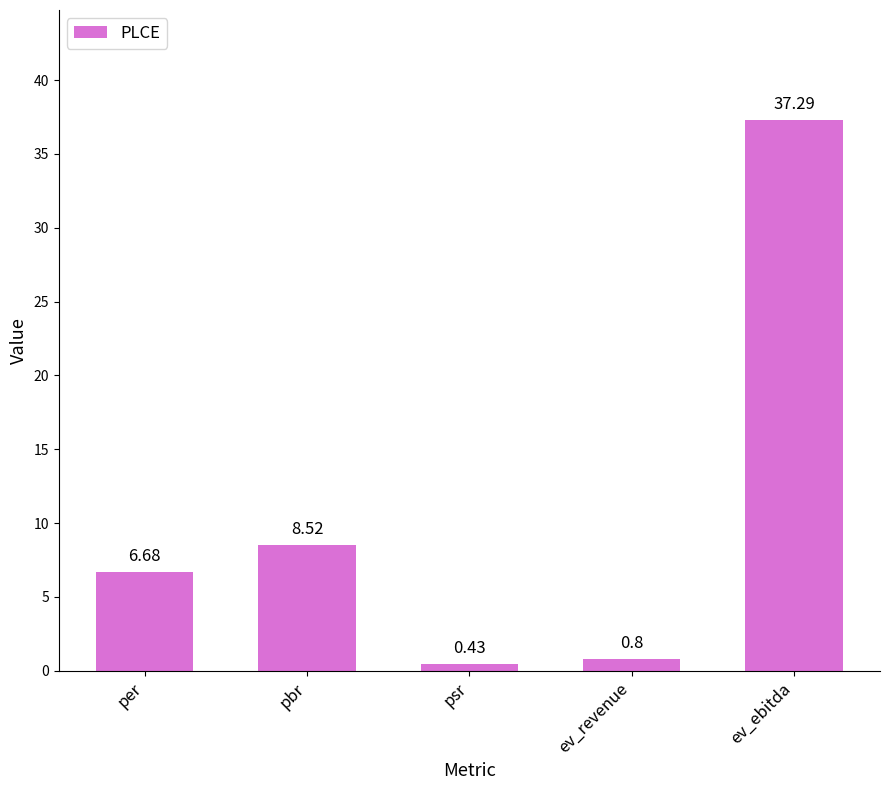

Count the number of categories in the chart.

5